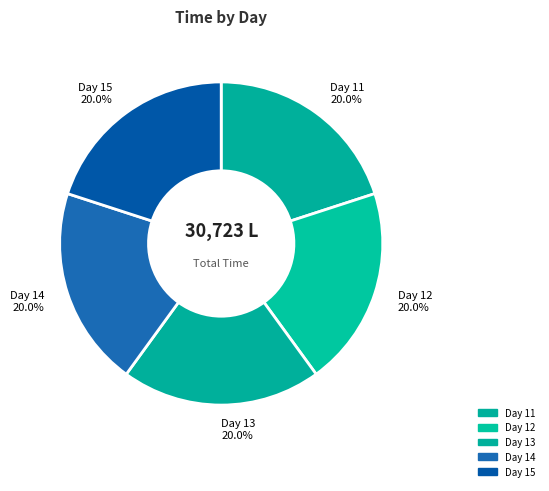

To the nearest percent, what is the average slice percentage?

20%